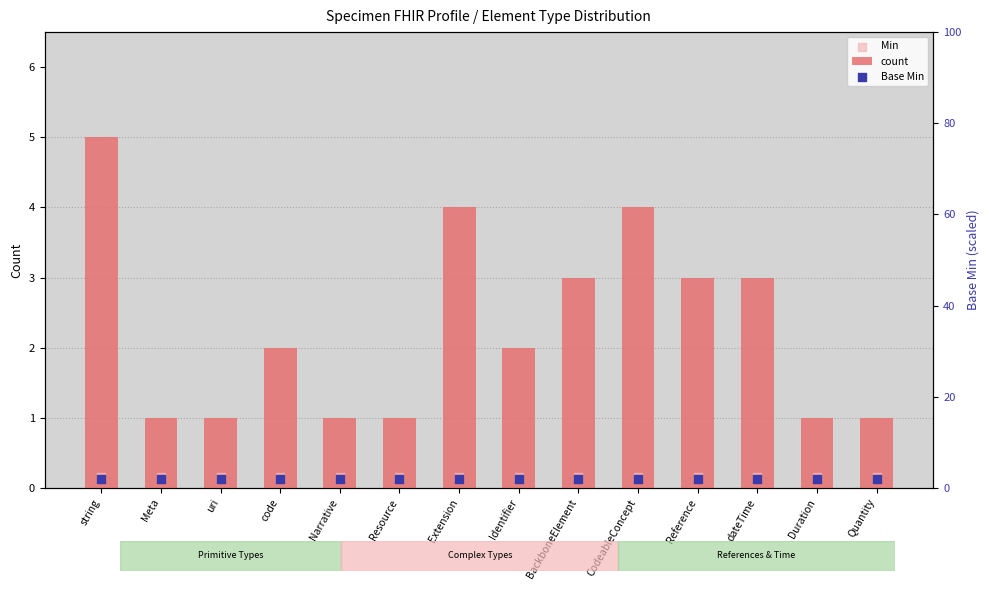

What is the total value across all series at Narrative?

3.1